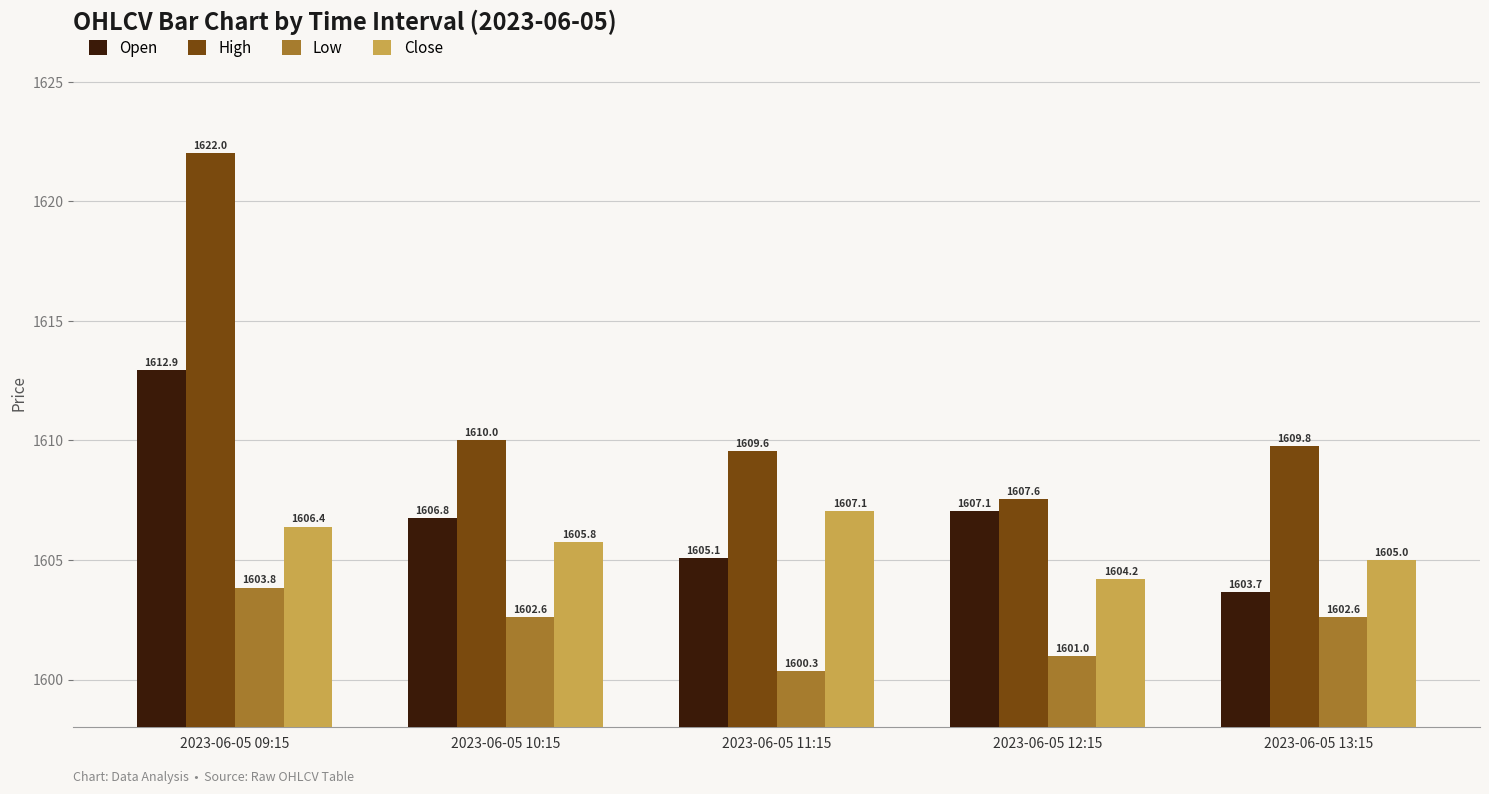

What is the value of the Open bar at the 1st from the left?

1612.9